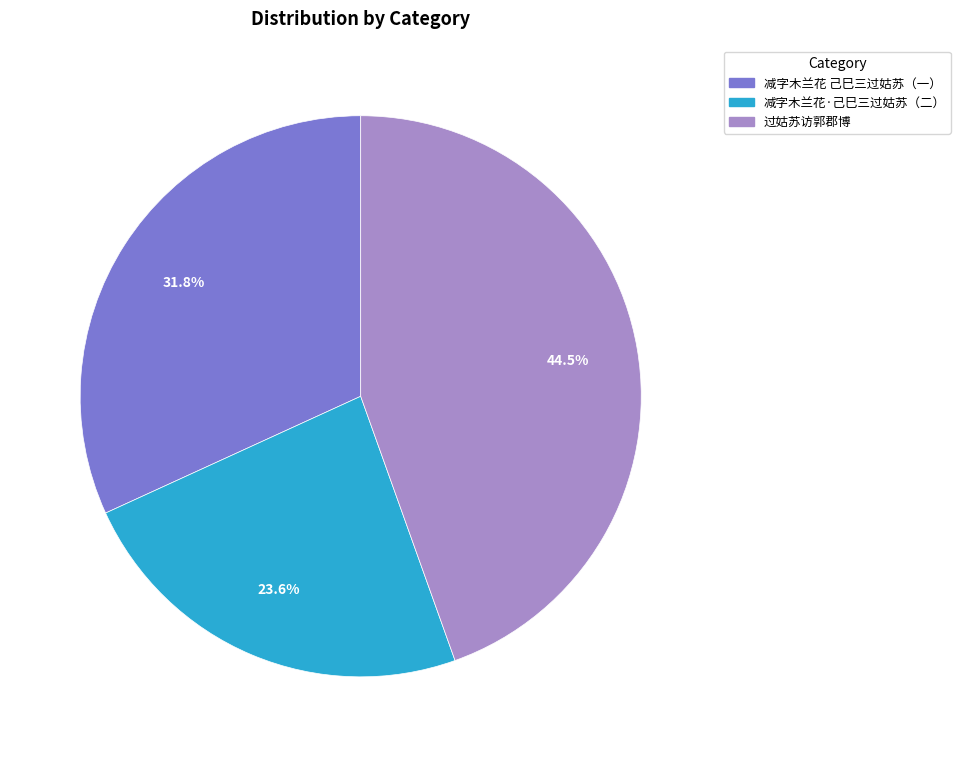

Rank the categories by value from highest to lowest.

过姑苏访郭郡博, 减字木兰花 己巳三过姑苏（一）, 减字木兰花·己巳三过姑苏（二）